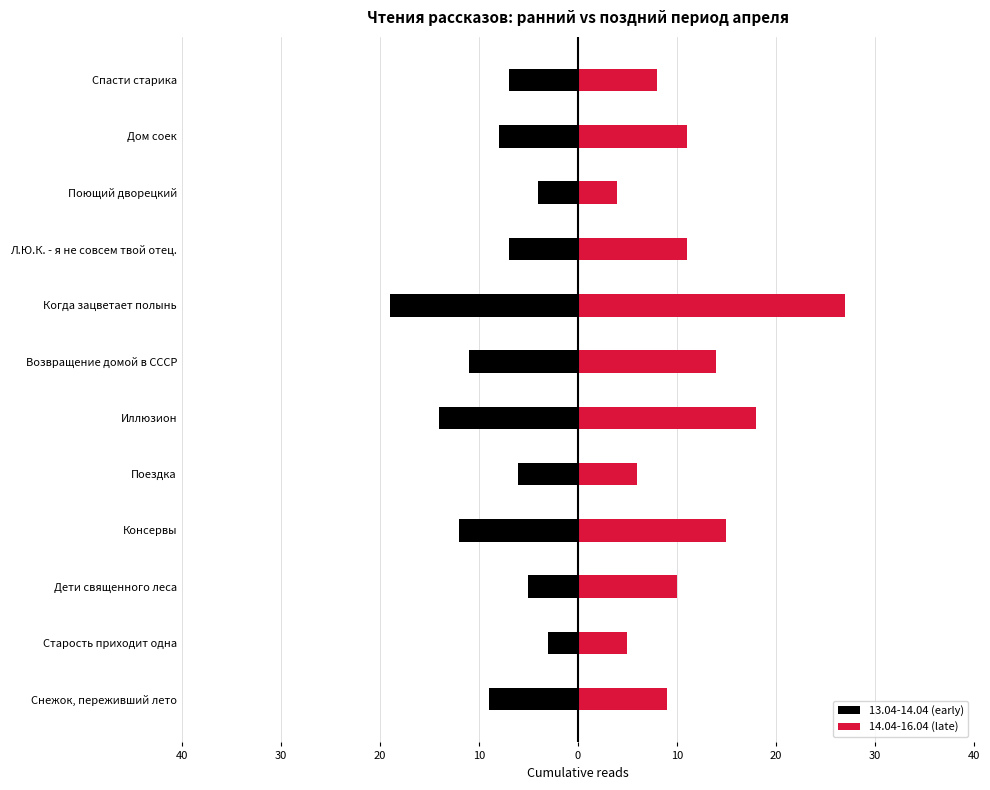

Which series has the widest spread of values?

14.04-16.04 (late)